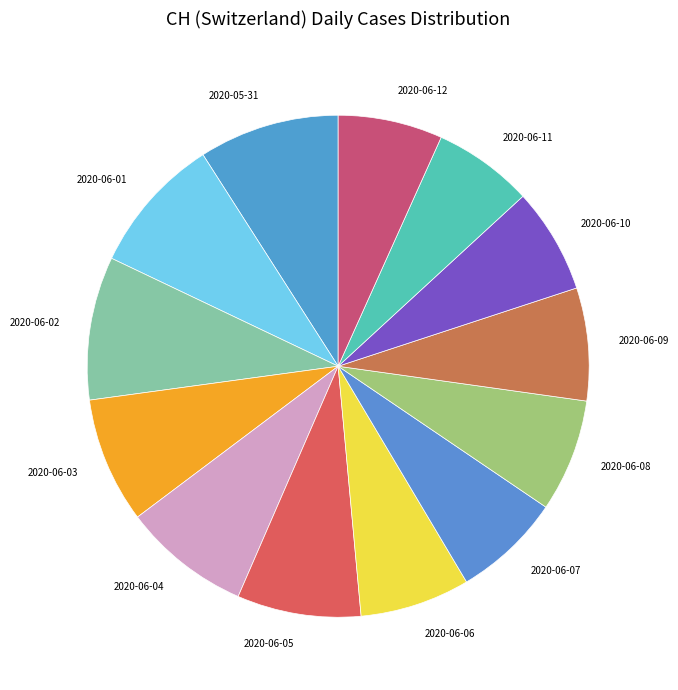

How many segments does this pie chart have?

13